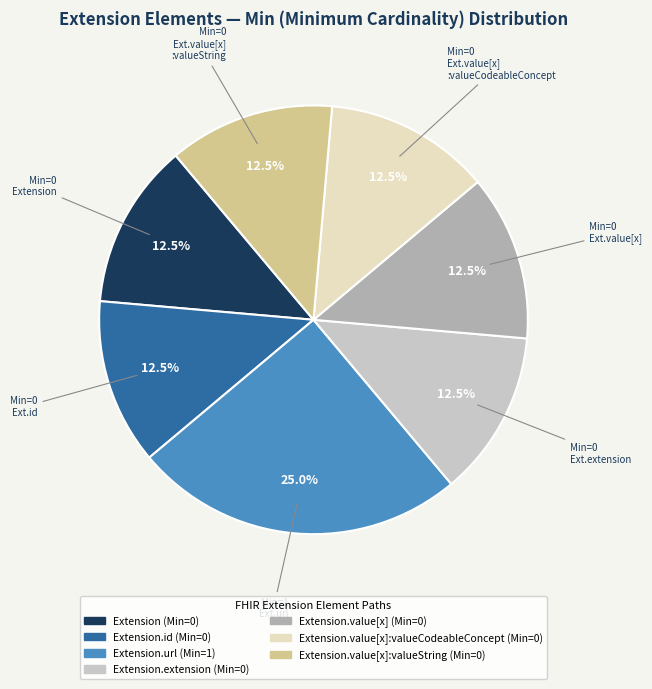

Is there any slice that represents more than half of the pie?

No